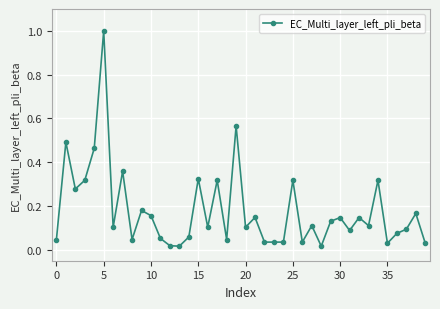

What is the maximum value shown in the chart?

1.0